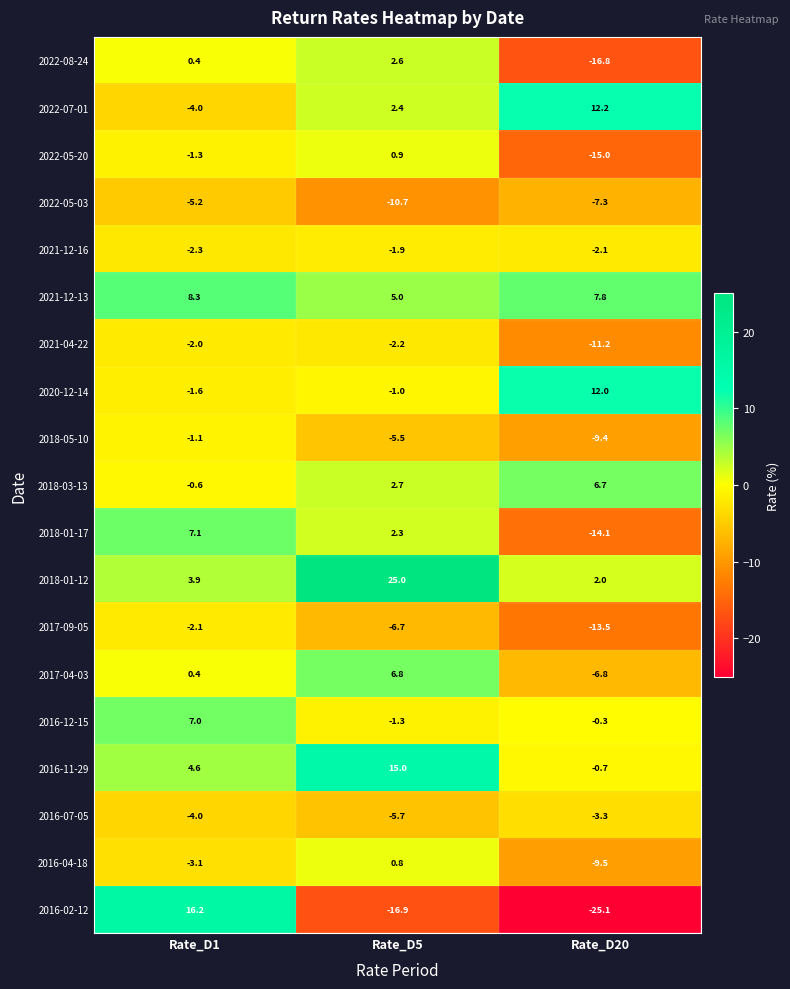

What is the difference between the second highest and minimum values in the 2018-05-10 series?

3.9